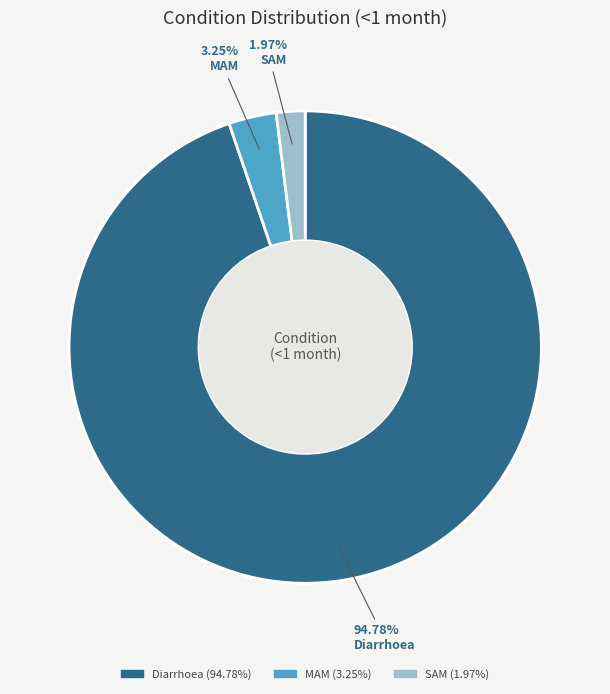

Which has a higher value, MAM or Diarrhoea?

Diarrhoea